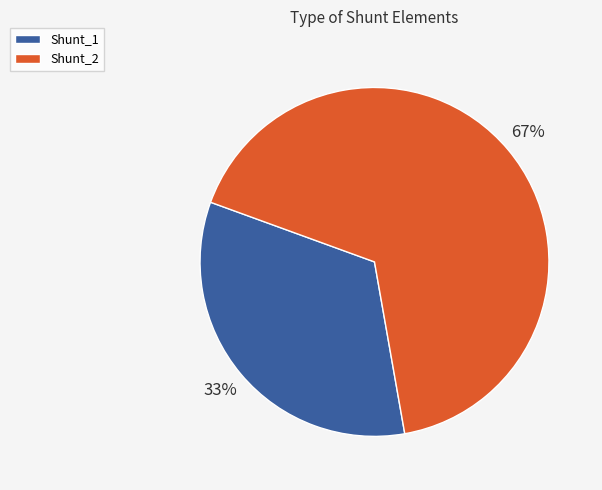

Count the number of slices in the pie.

2